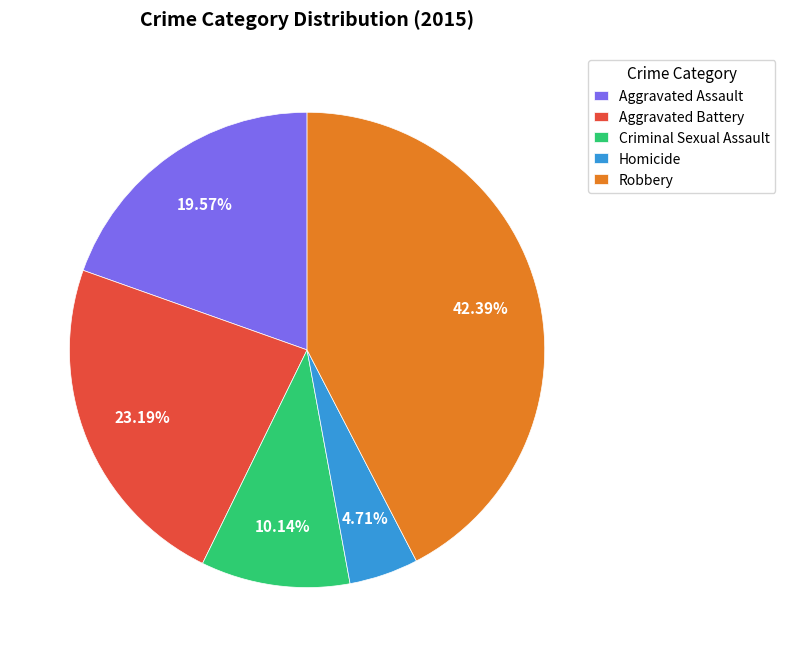

Is there a majority slice in this chart?

No